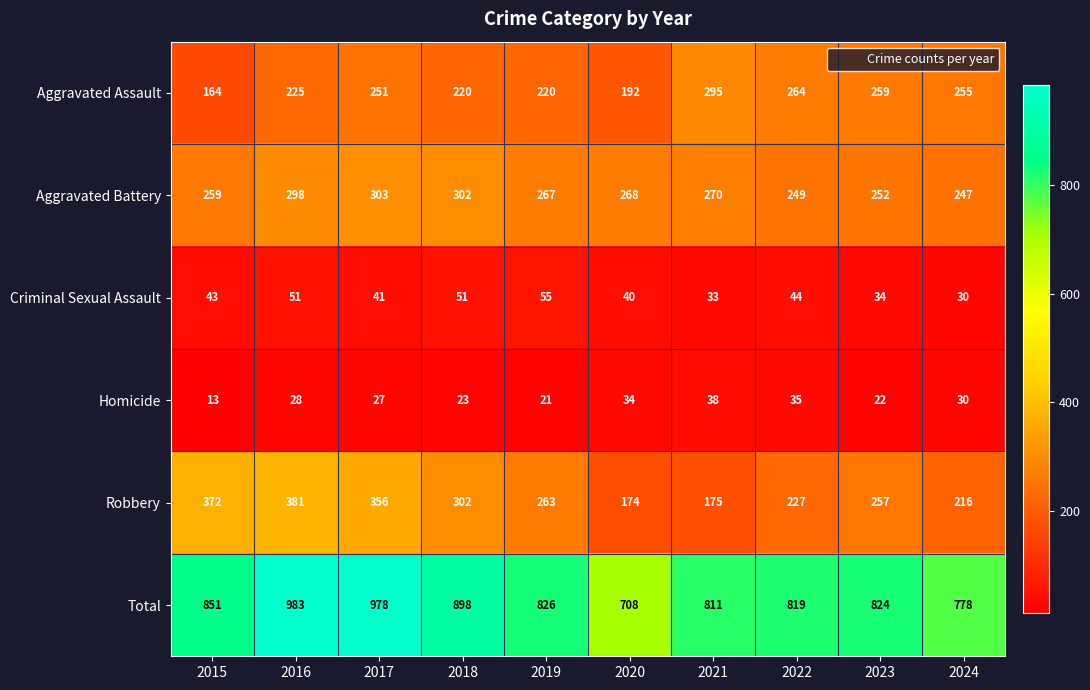

Read the Homicide value at 2021, to the nearest 5.

40